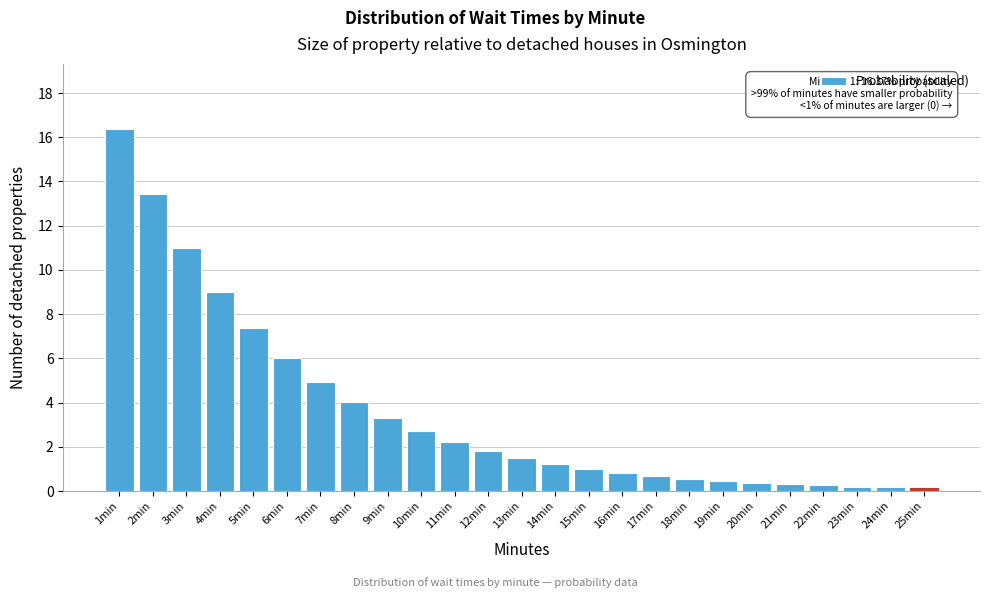

What is the change in value from 2min to 19min?

-13.0